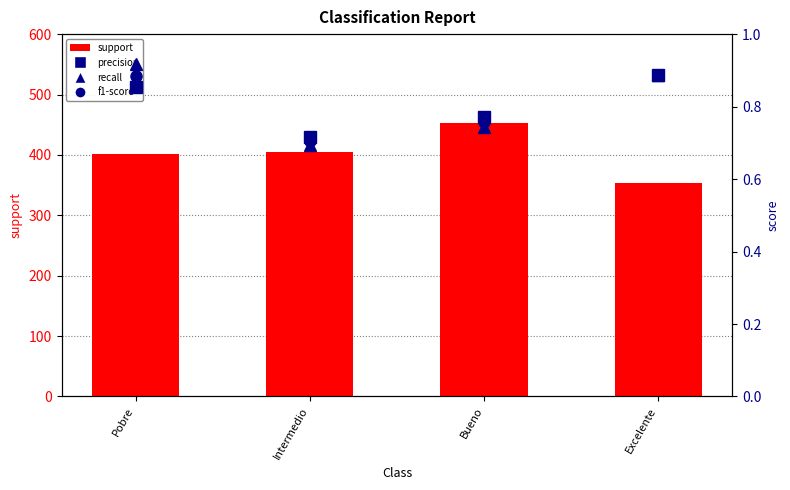

What is the sum of all recall values?

3.2